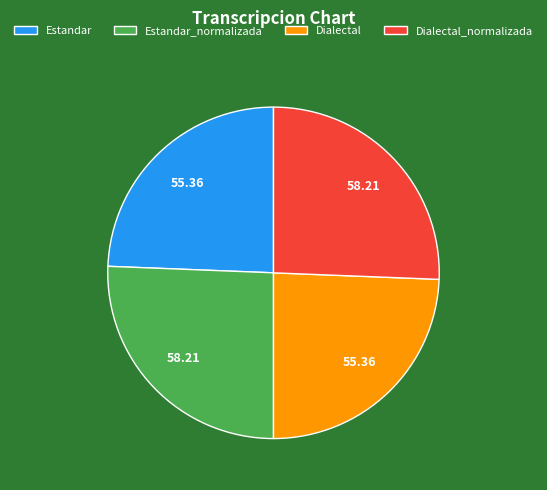

Does any single category account for the majority?

No